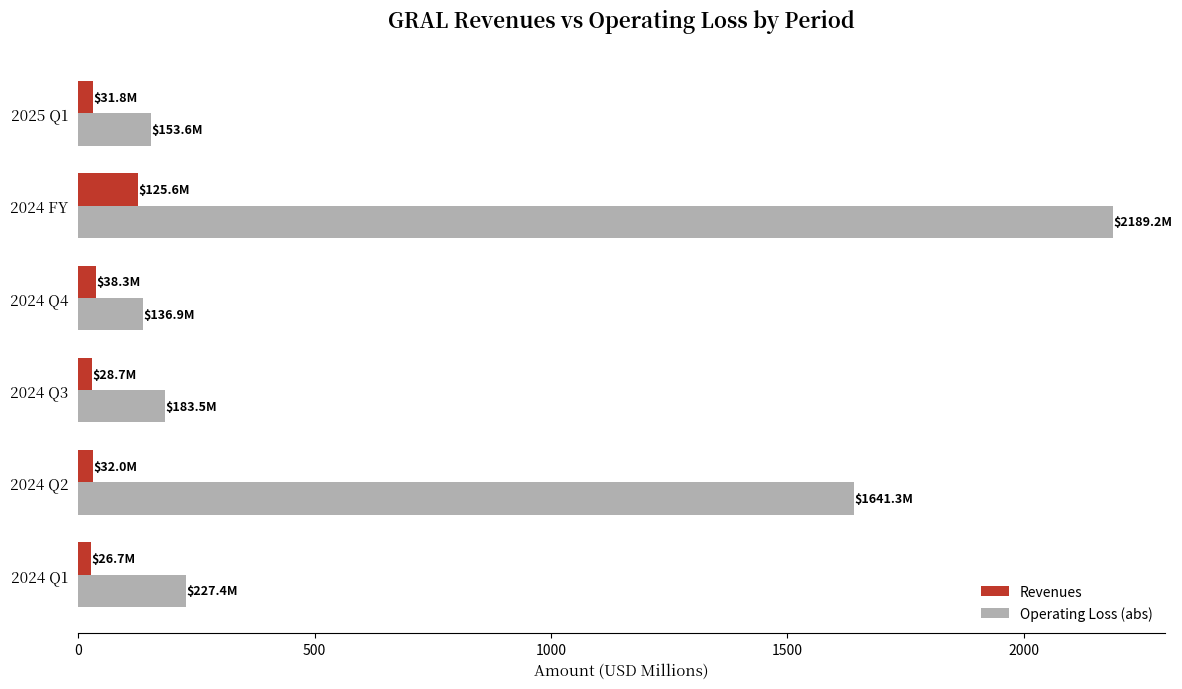

Which series has the widest spread of values?

Operating Loss (abs)